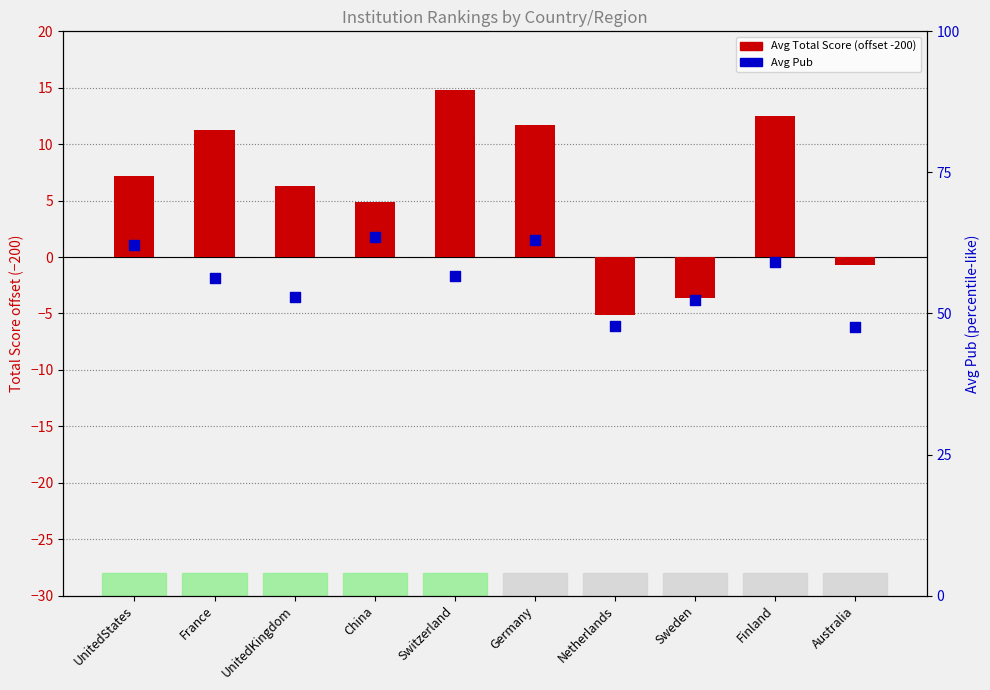

What are all the series names shown in the legend?

Avg Total Score (offset -200), Avg Pub